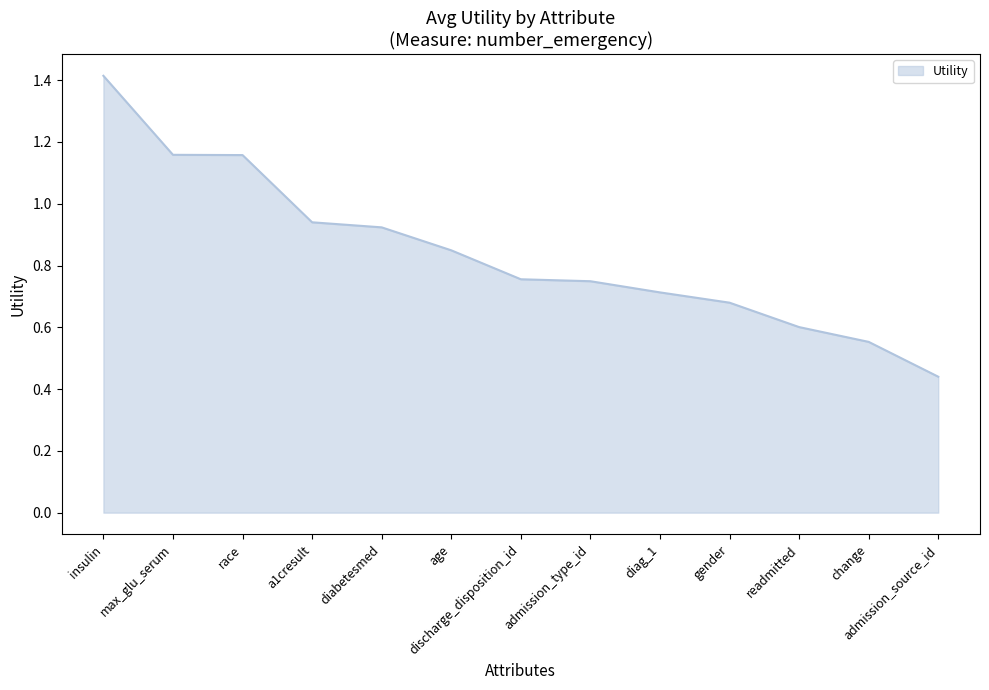

The value at insulin is 1.4. True or false?

True